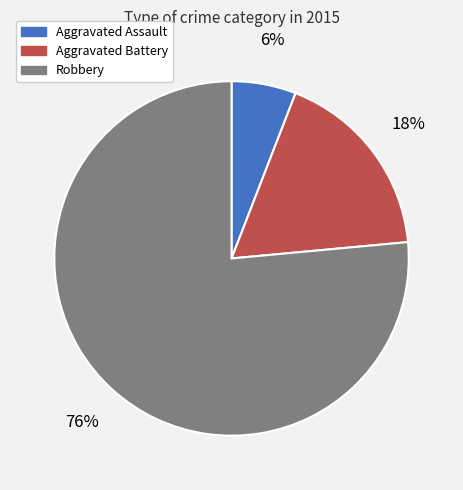

Count the number of slices in the pie.

3